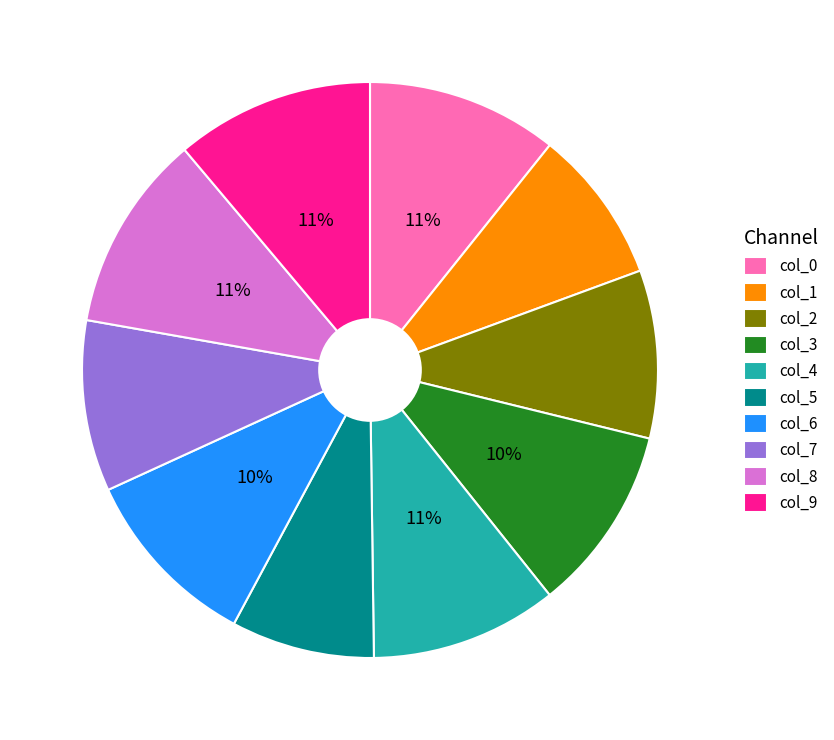

What is the ratio of the value at col_2 to the value at col_9?

0.8